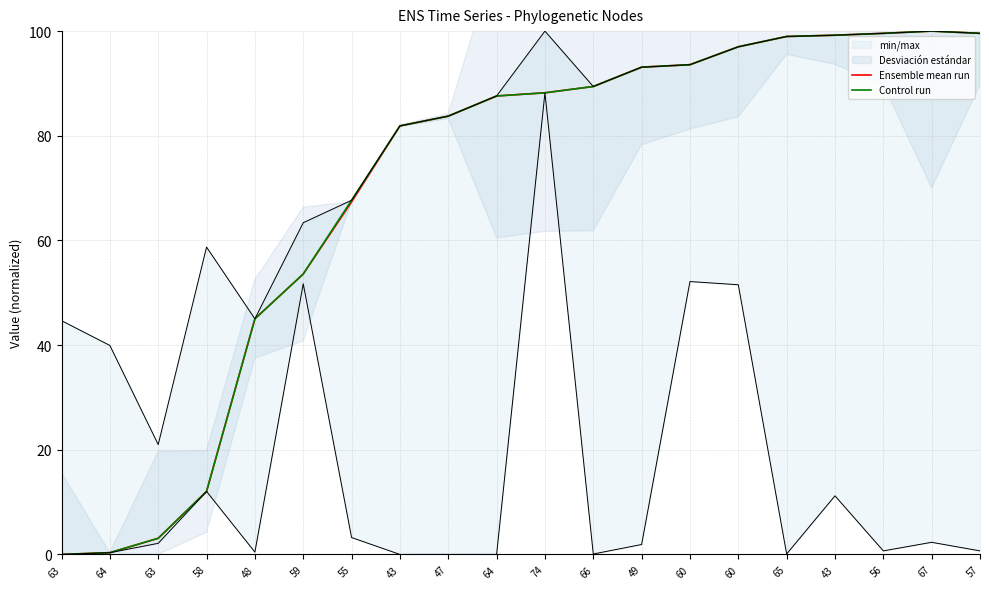

How many values in the Ensemble mean run series are below 88?

10